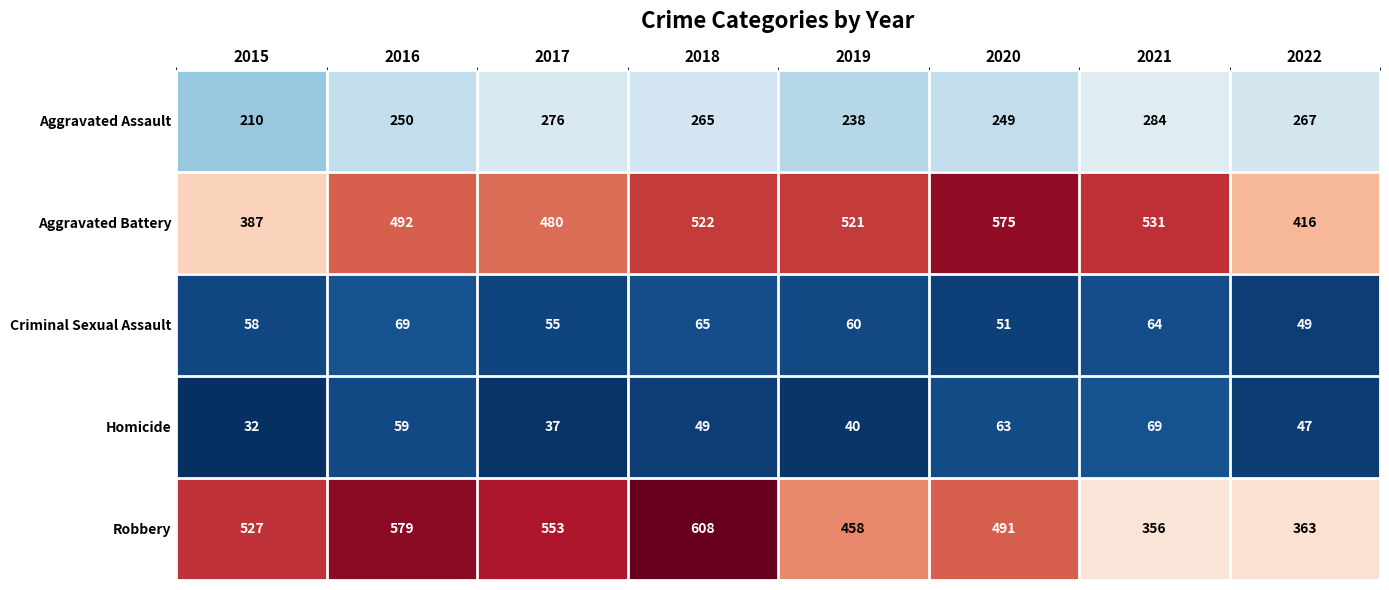

Which series changed the most between 2016 and 2022?

Robbery